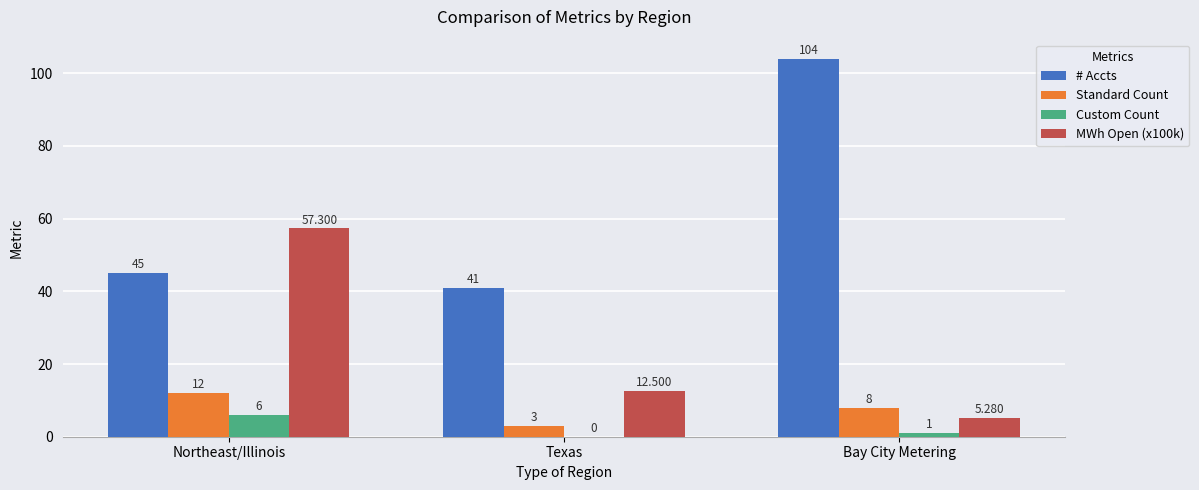

Is the value of Custom Count at Texas greater than the value of # Accts at Texas?

No